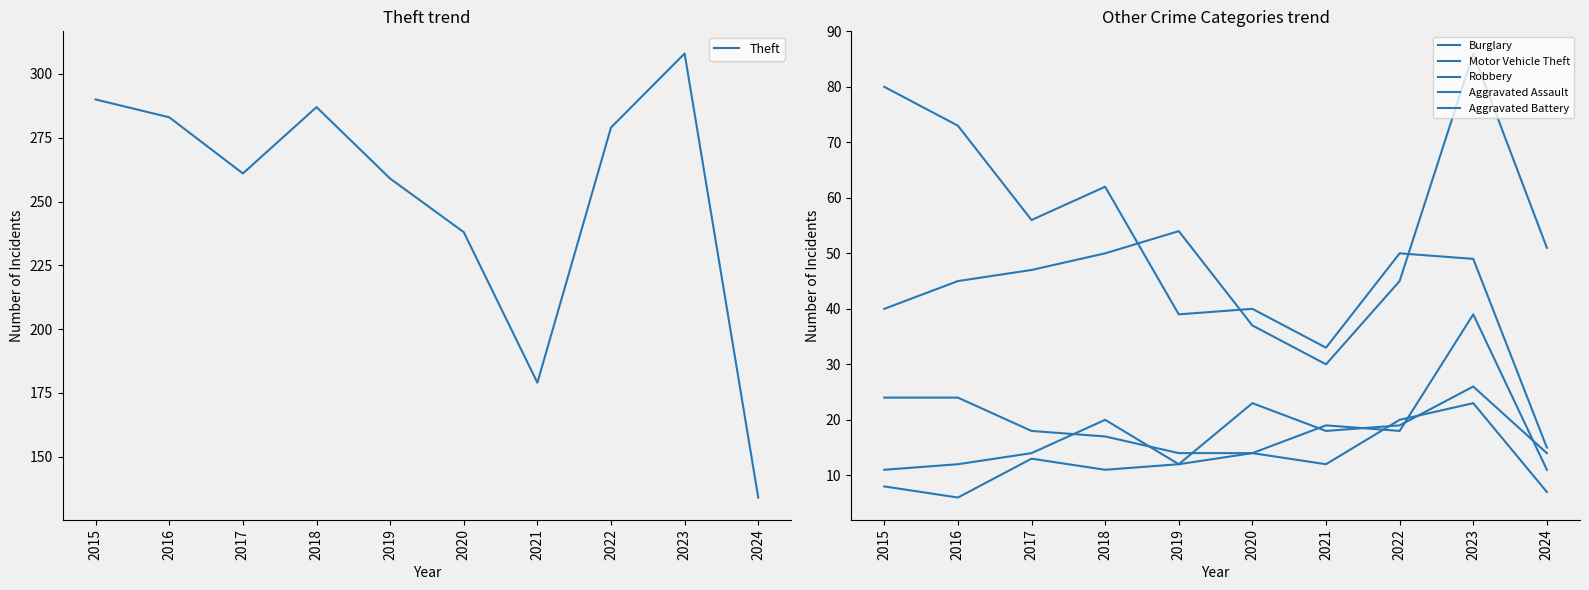

What is the sum of the Burglary values at 2021 and 2023?

82